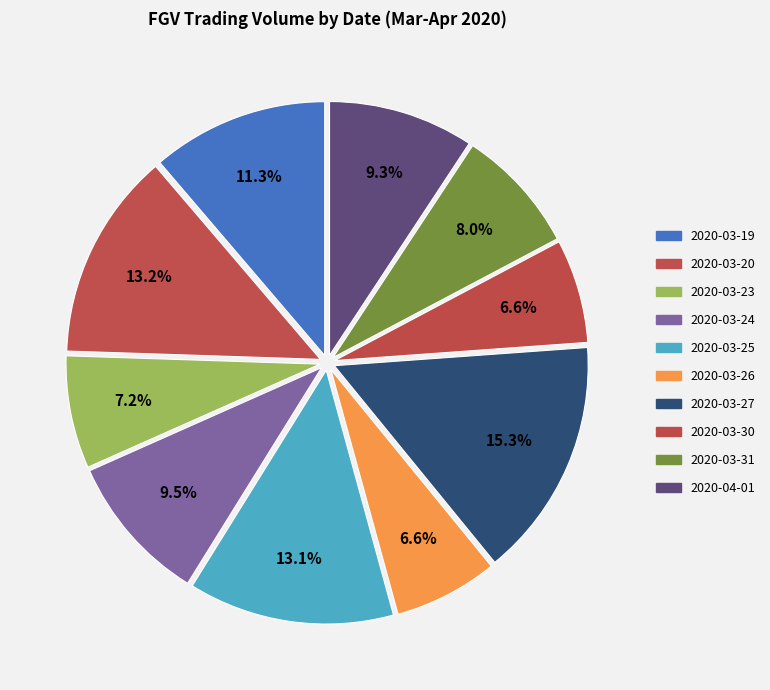

Combined, what portion of the pie is 2020-03-23 and 2020-03-26?

13.8%